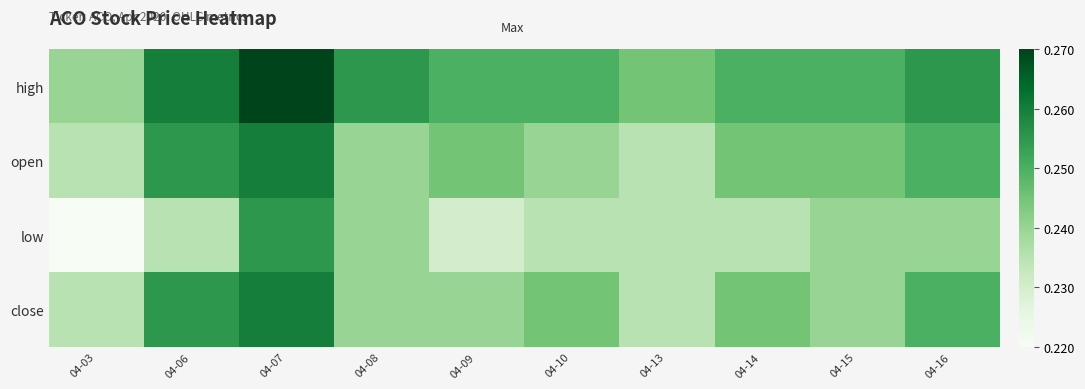

How many data points does each series have?

10